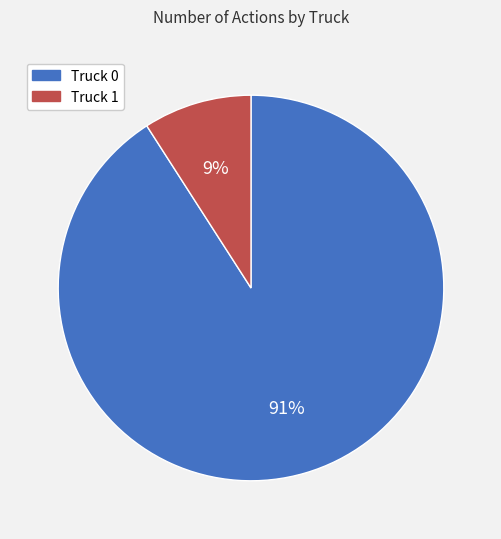

Is the sum of Truck 0 and Truck 1 greater than half?

Yes